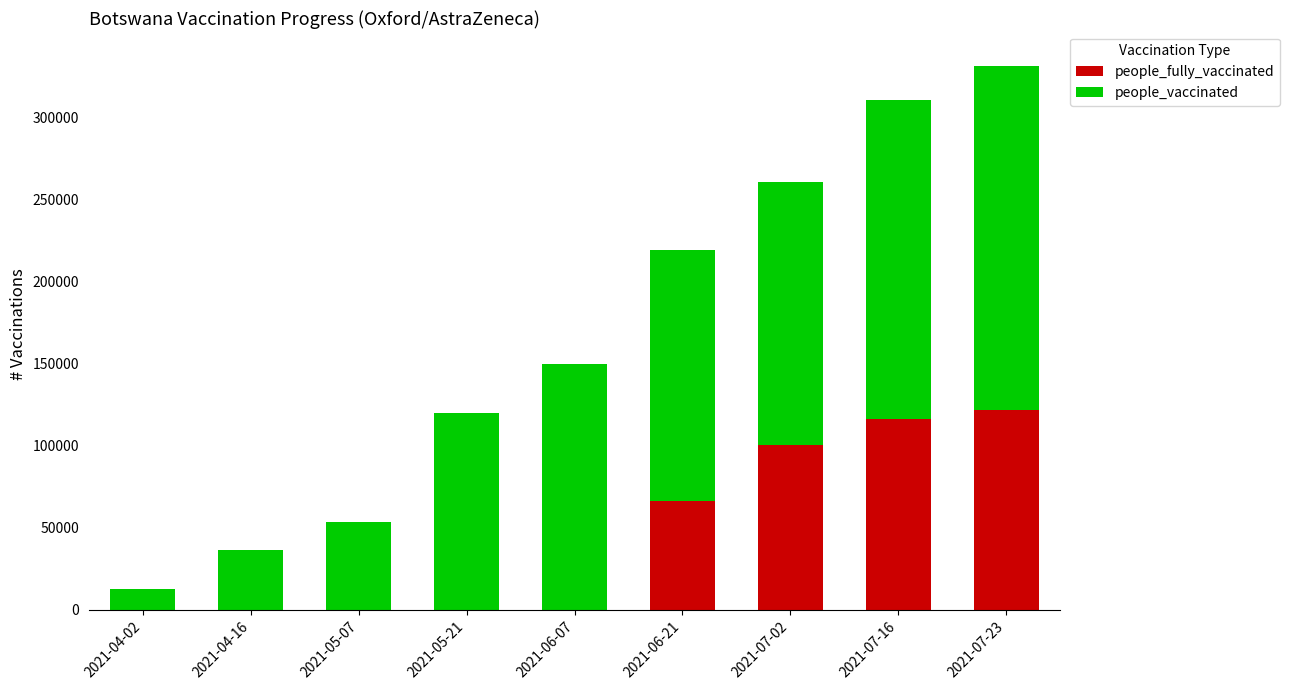

At which label is people_fully_vaccinated closest to 60759?

2021-06-21